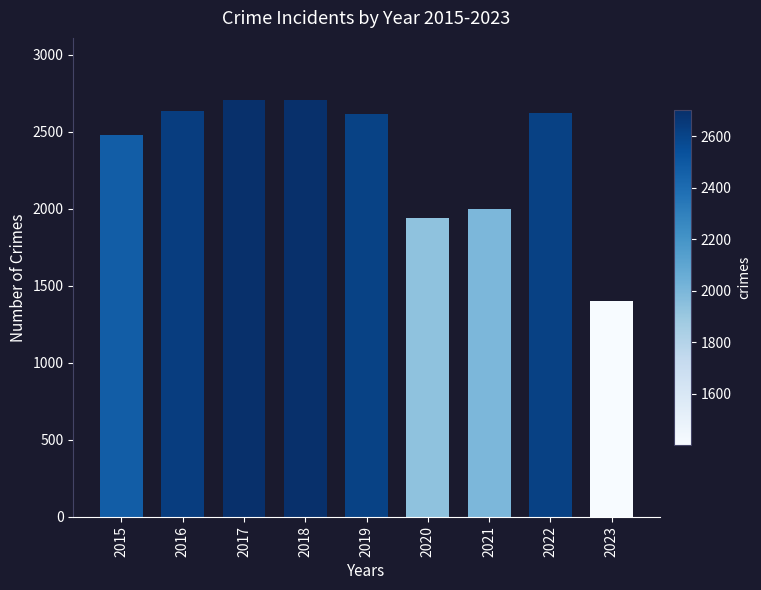

Does the chart contain any negative values?

No